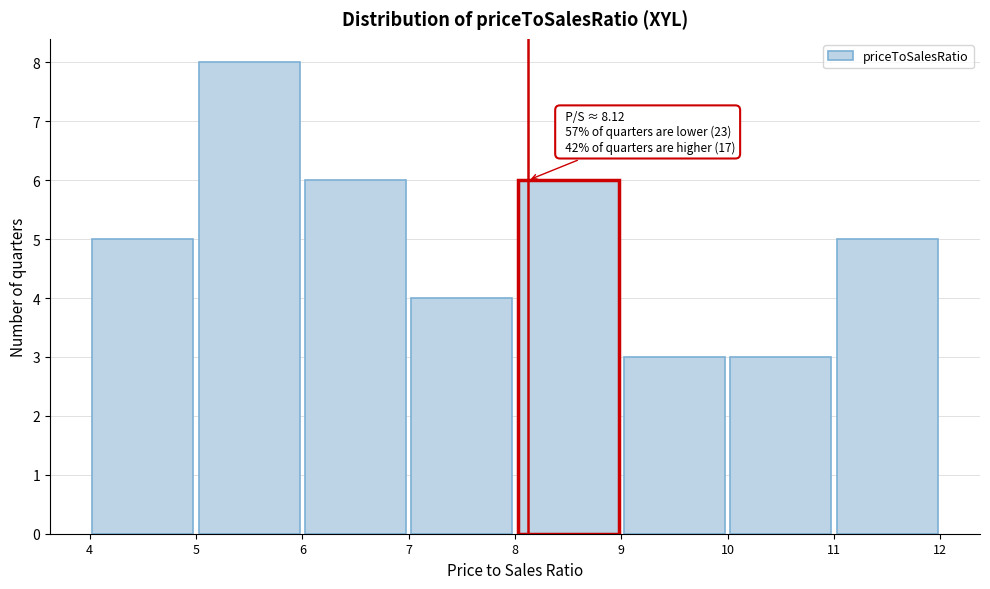

Which range on the x-axis has the tallest bar?

5 to 6